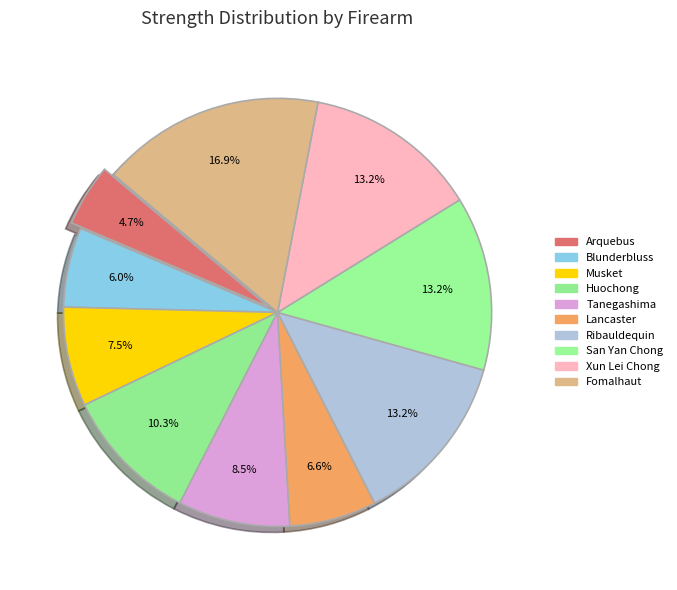

How much of the chart is everything except Lancaster?

93.4%